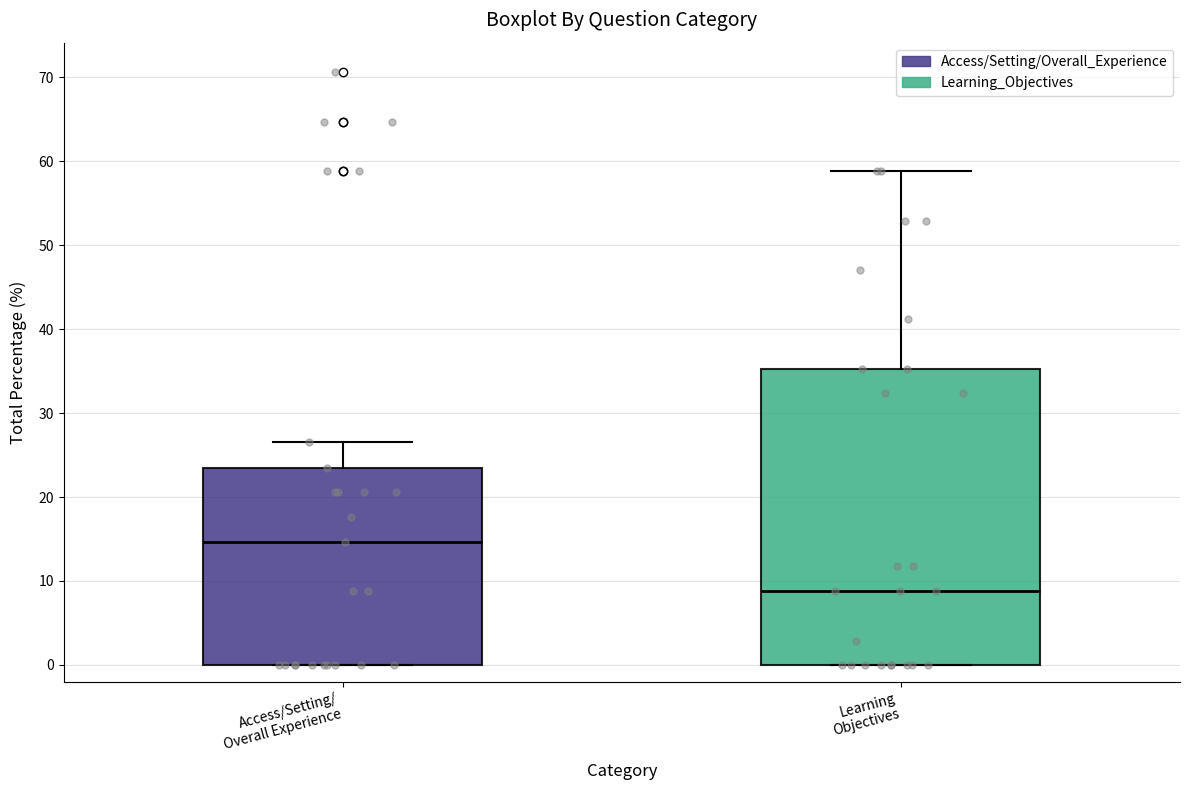

Reading left to right, read every box against the y-axis: the position of its median line, the range the box covers, and the ends of its whiskers. The values are not printed on the chart, so give them approximately, as read against the axis.

Access/Setting/ Overall Experience: median 15, box 0 to 24, whiskers 0 to 27
Learning Objectives: median 9, box 0 to 35, whiskers 0 to 59